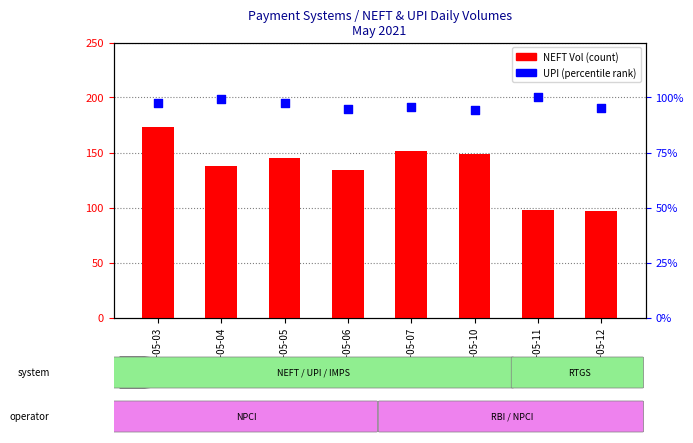

Is the value of UPI (percentile rank) at 2021-05-12 greater than the value of NEFT Vol (count) at 2021-05-07?

No